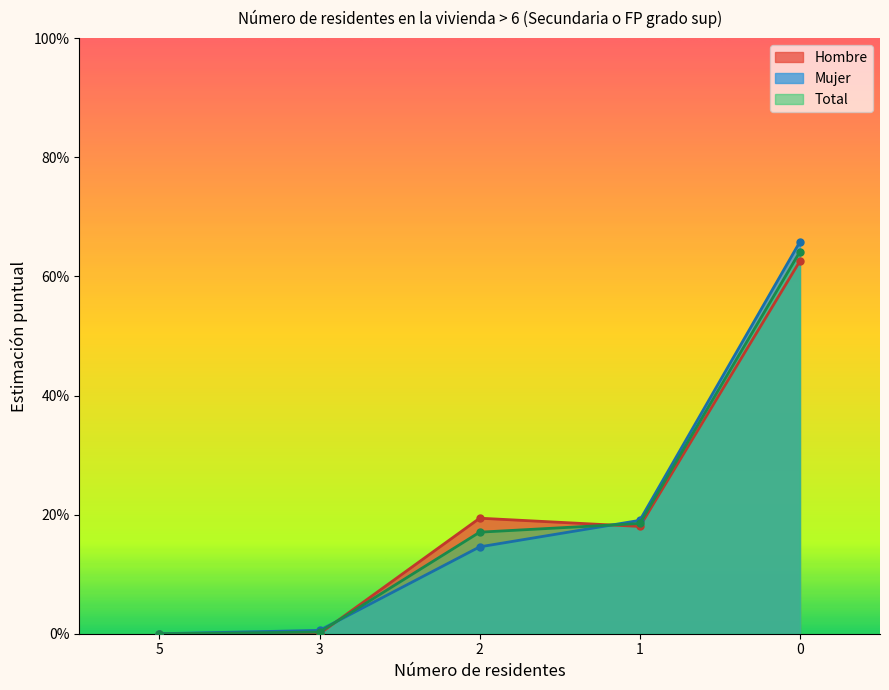

What is the difference between the second highest and minimum values in the Hombre series?

0.2